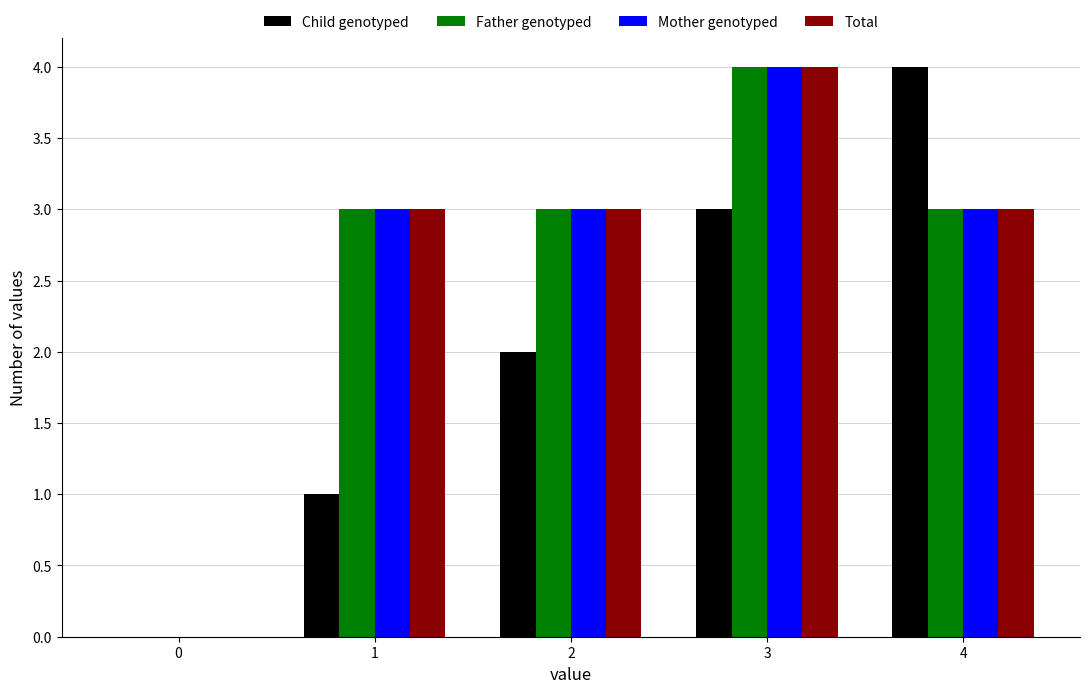

At which category is the sum across all series the highest?

3